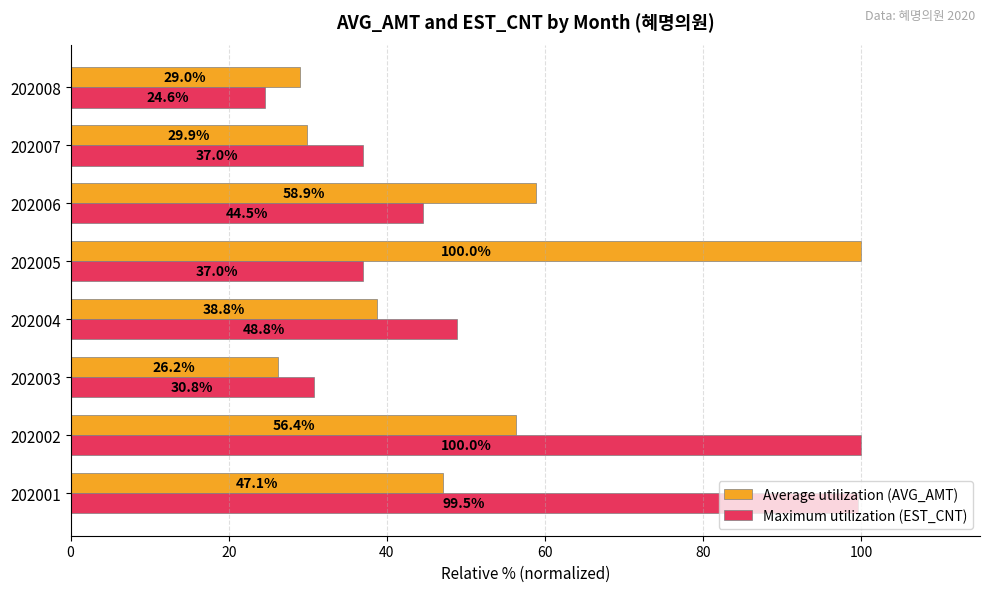

What is the average value of the Maximum utilization (EST_CNT) series?

52.8